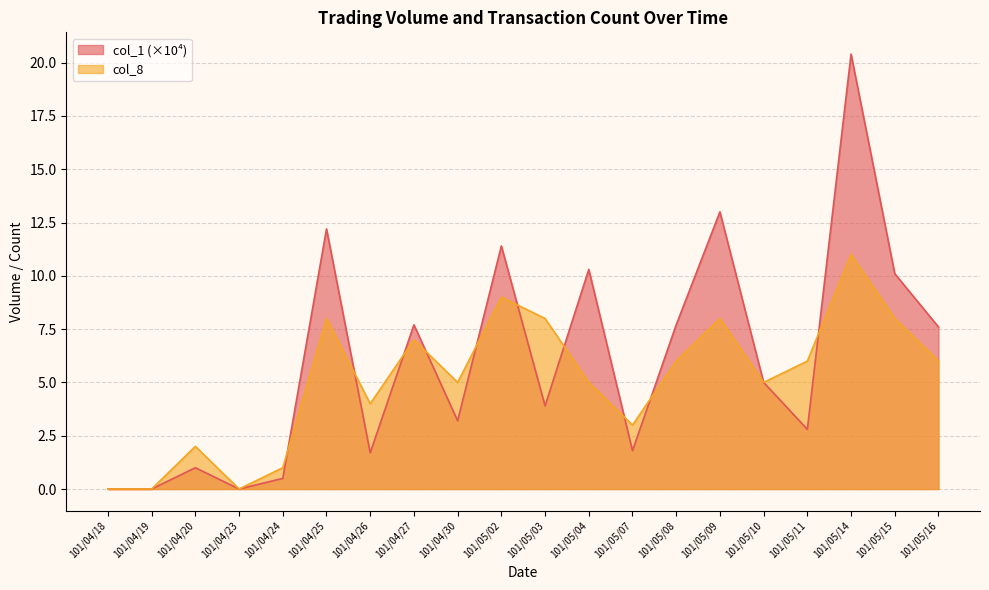

What is the label of the 15th point from the right?

101/04/25